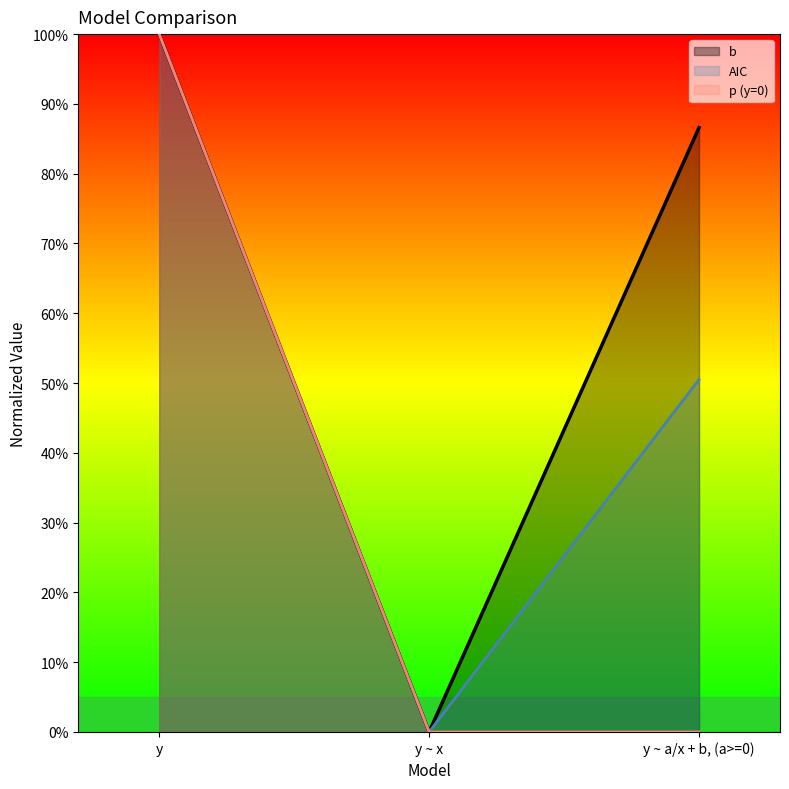

What is the difference between the maximum and minimum values in the p (y=0) series?

1.0